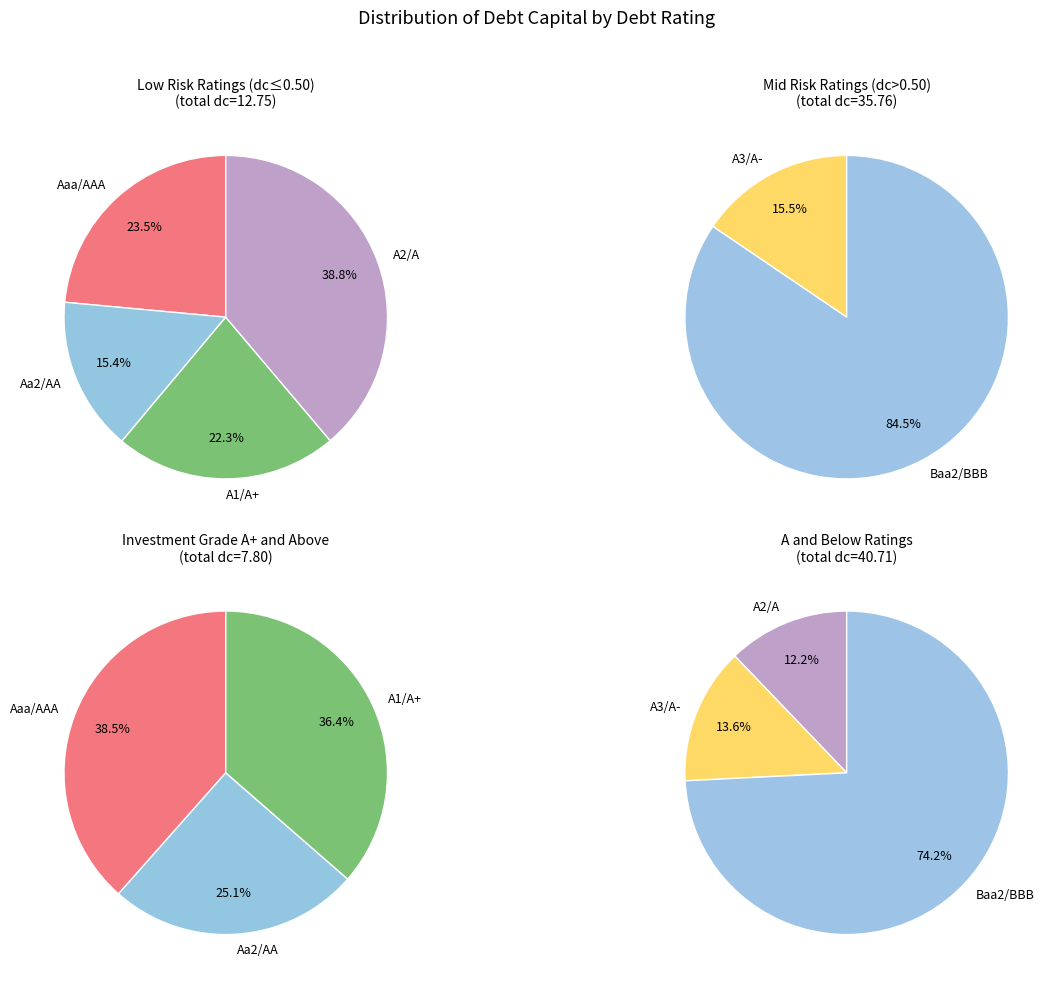

Does any single category account for the majority?

Yes